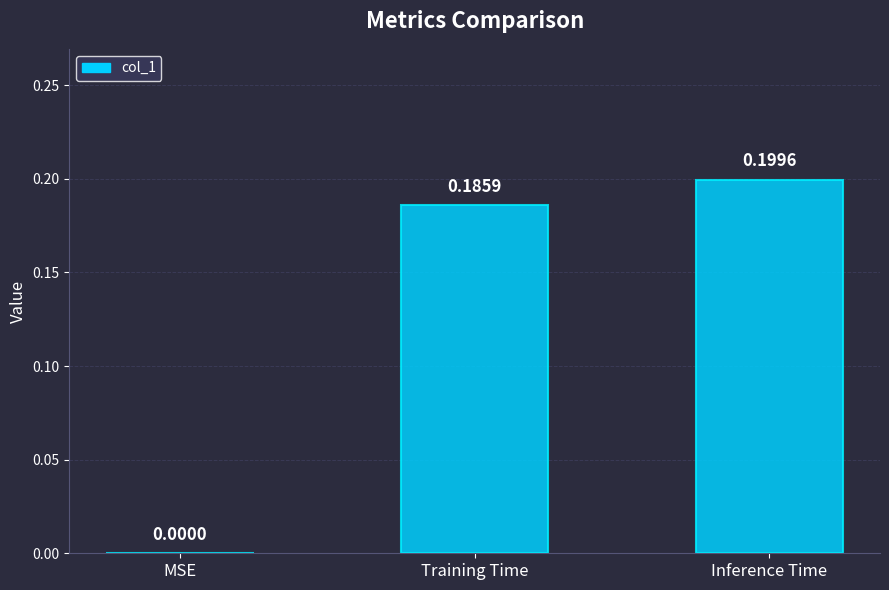

What is the average value?

0.1